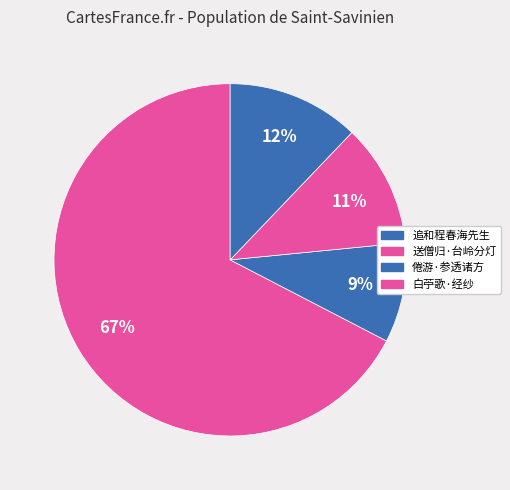

How many segments does this pie chart have?

4